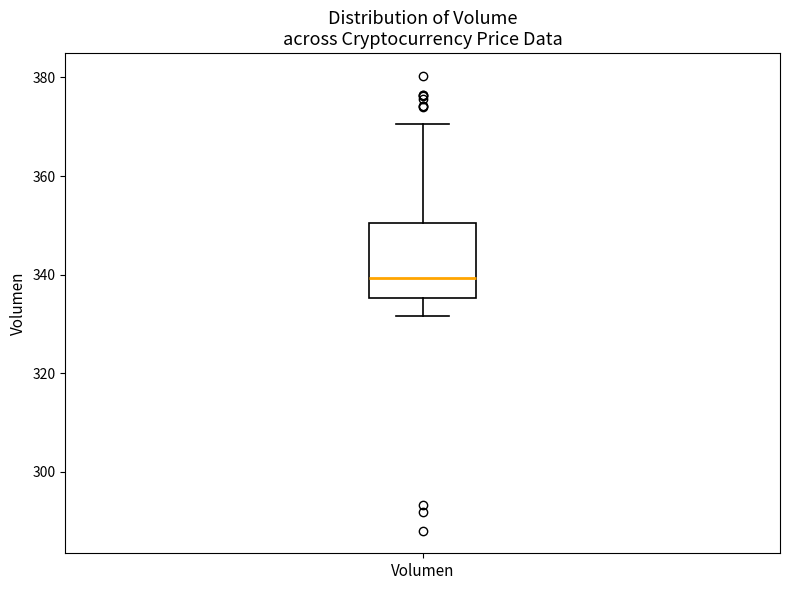

Transcribe this box plot: give where the median line is, the range the box spans, and where the two whiskers end, as read against the y-axis. The values are not printed on the chart, so give them approximately, as read against the axis.

median 340, box 336 to 350, whiskers 332 to 370